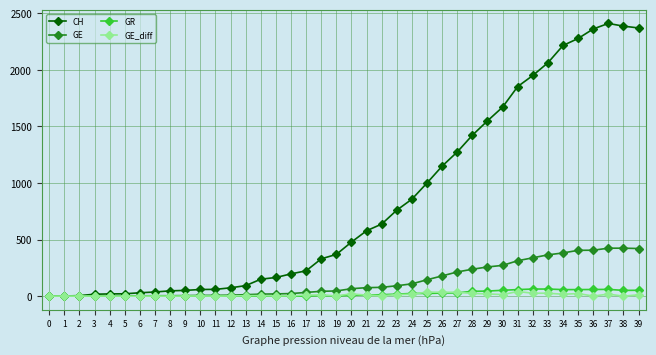

Between 8 and 31, which series saw the biggest shift?

CH